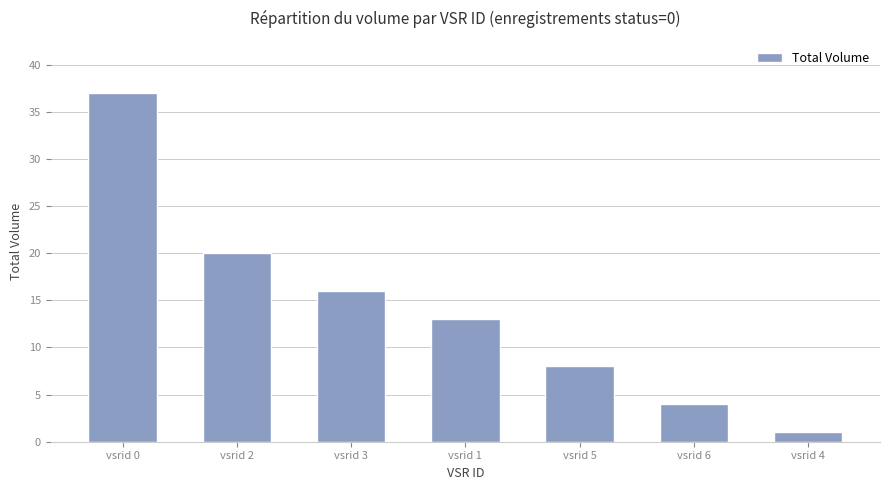

What is the approximate value at vsrid 1, to the nearest 5?

15